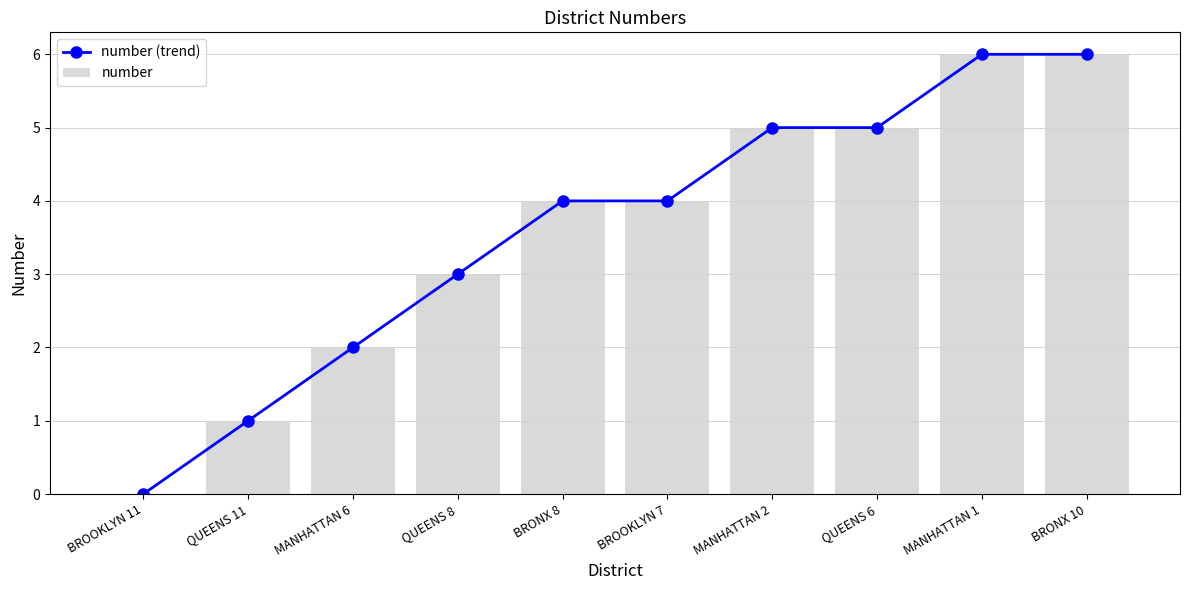

Is it true that number (trend) equals 2 at BROOKLYN 11?

False